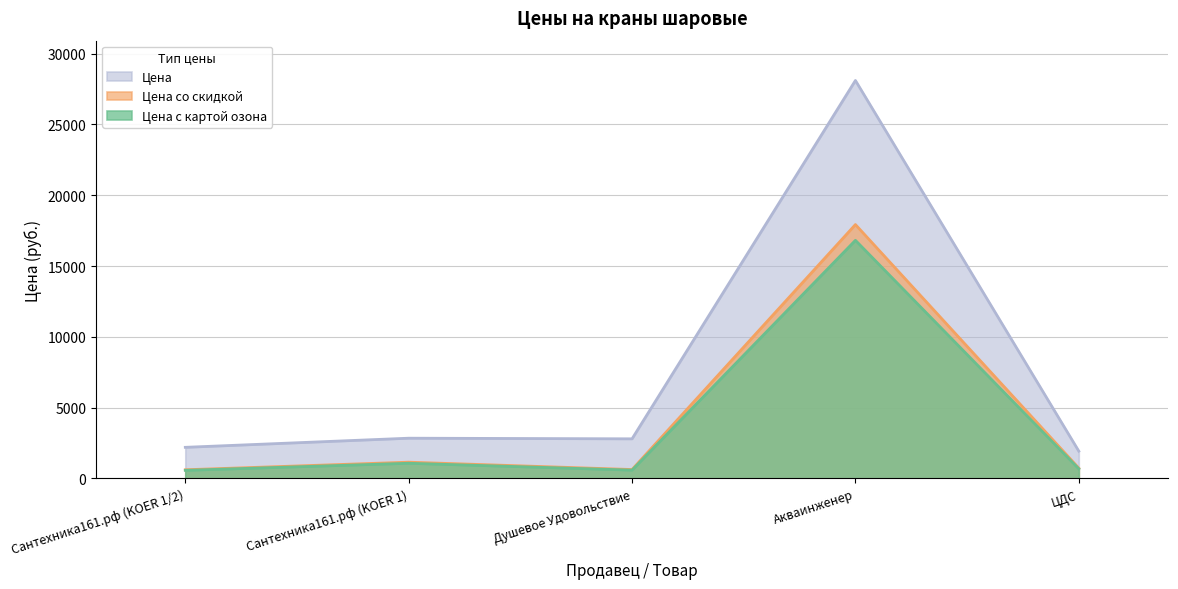

True or false: Цена со скидкой and Цена с картой озона cross at least once.

False